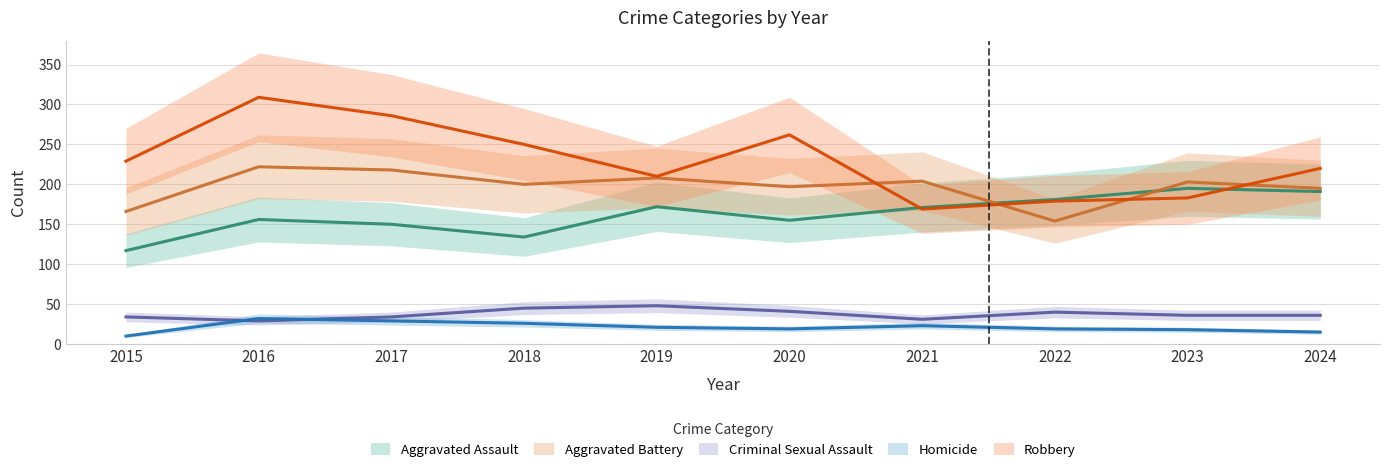

What is the difference between the Aggravated Battery values at 2016 and 2018?

22